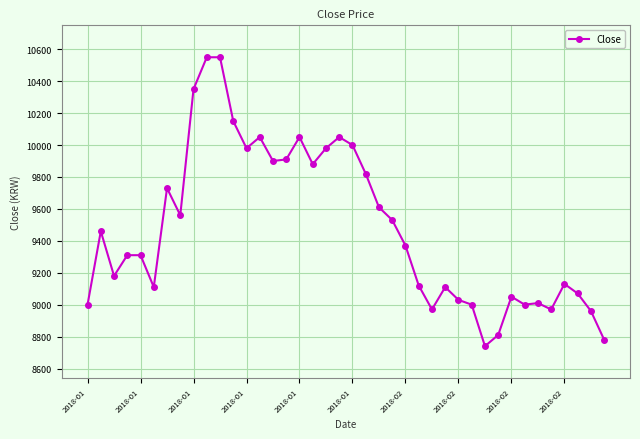

Does the chart display data point markers on the line(s)?

Yes